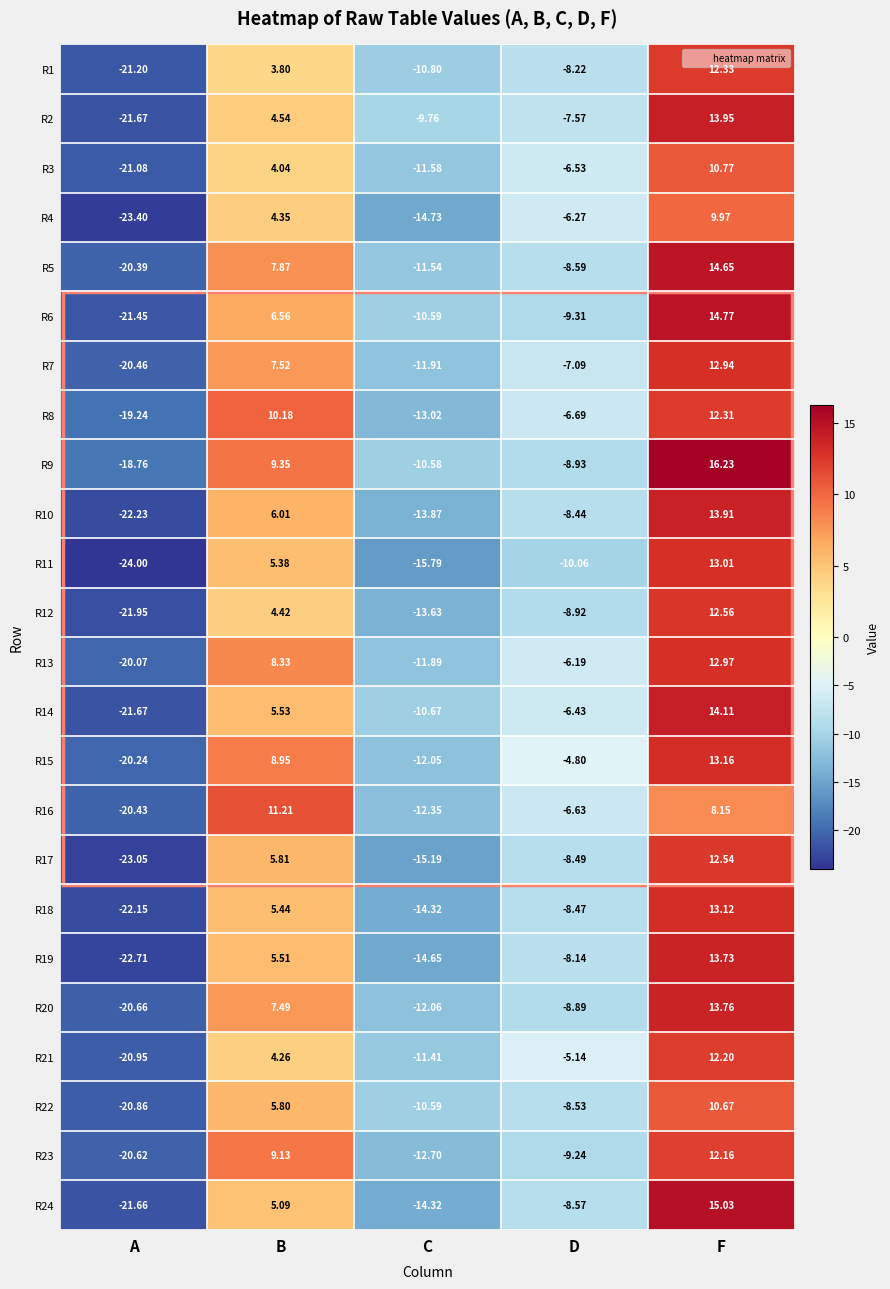

At which label is R19 closest to -4?

D